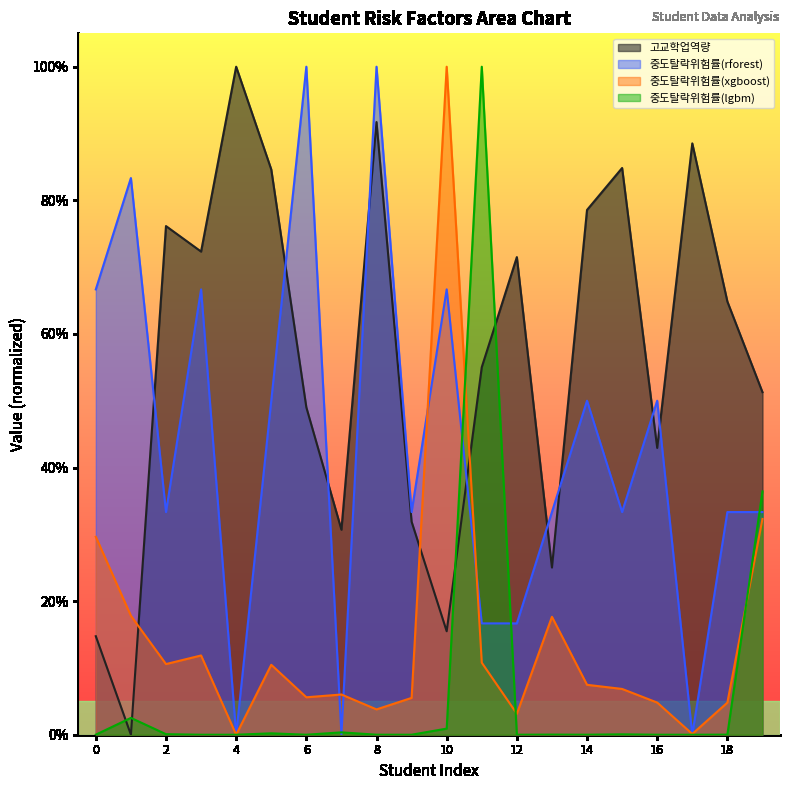

Between which two adjacent categories do 중도탈락위험률(xgboost) and 중도탈락위험률(rforest) first intersect?

6 and 7